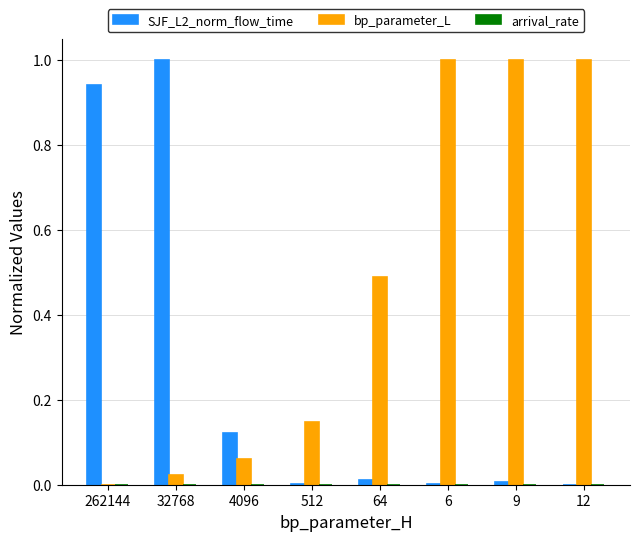

Is the value of SJF_L2_norm_flow_time at 9 greater than the value of bp_parameter_L at 9?

No